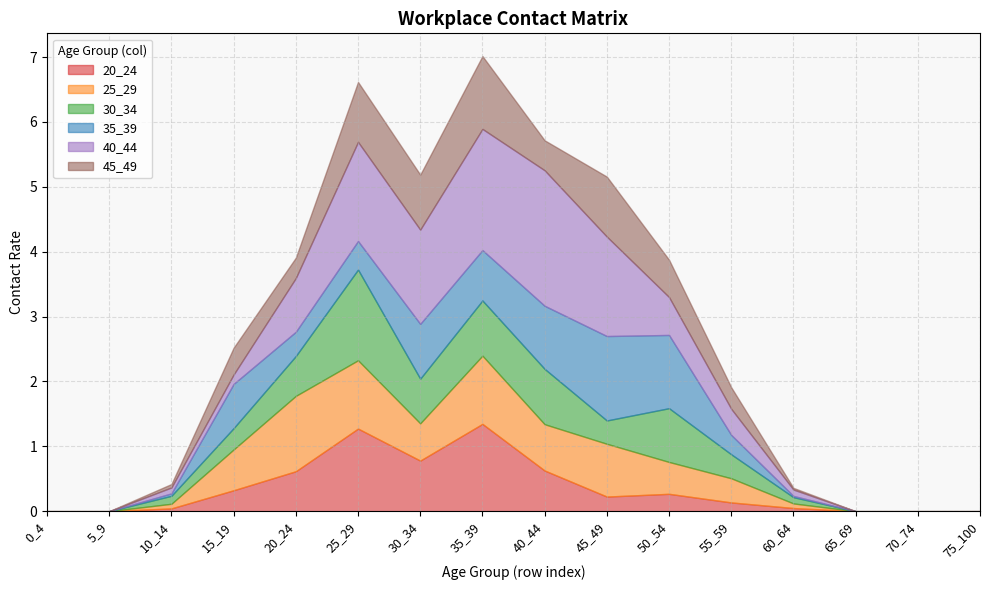

True or false: 25_29 and 30_34 intersect in this chart.

True